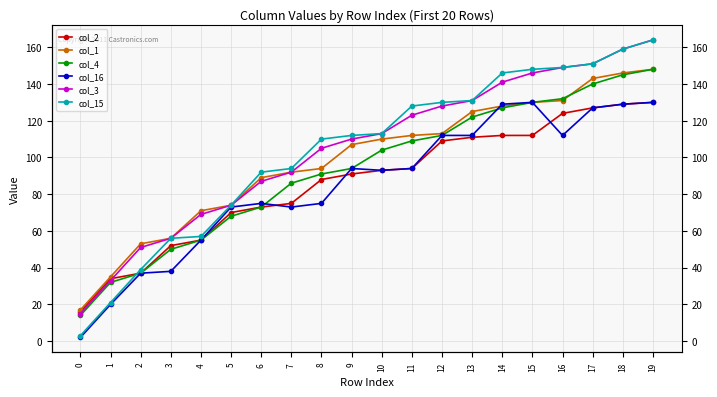

True or false: col_1 and col_3 intersect in this chart.

False